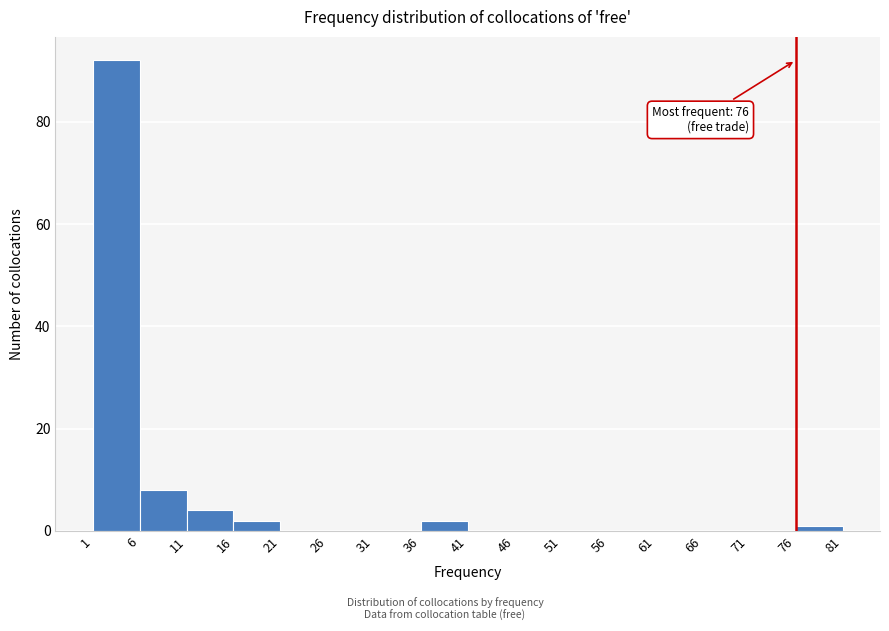

Over which range of the x-axis is the bar tallest?

1 to 6